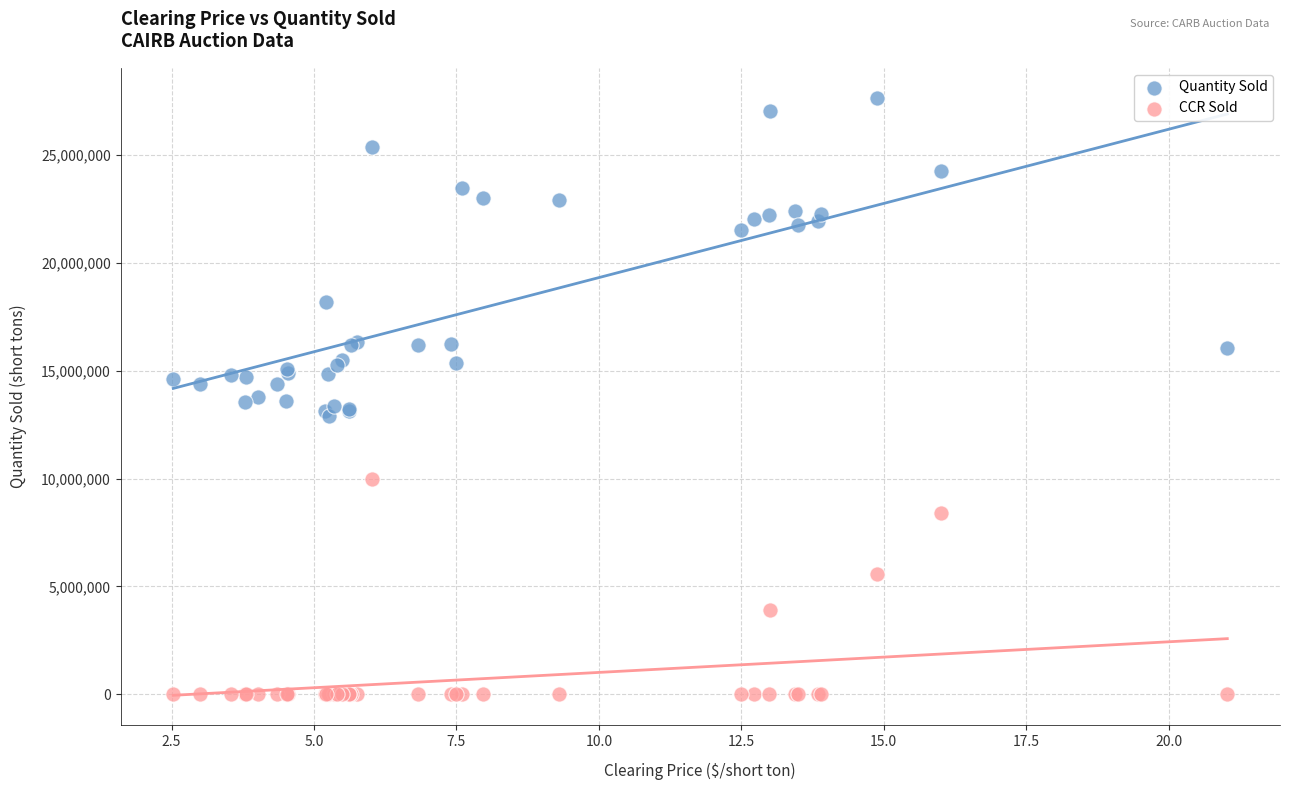

Which series reaches the minimum Y coordinate?

CCR Sold